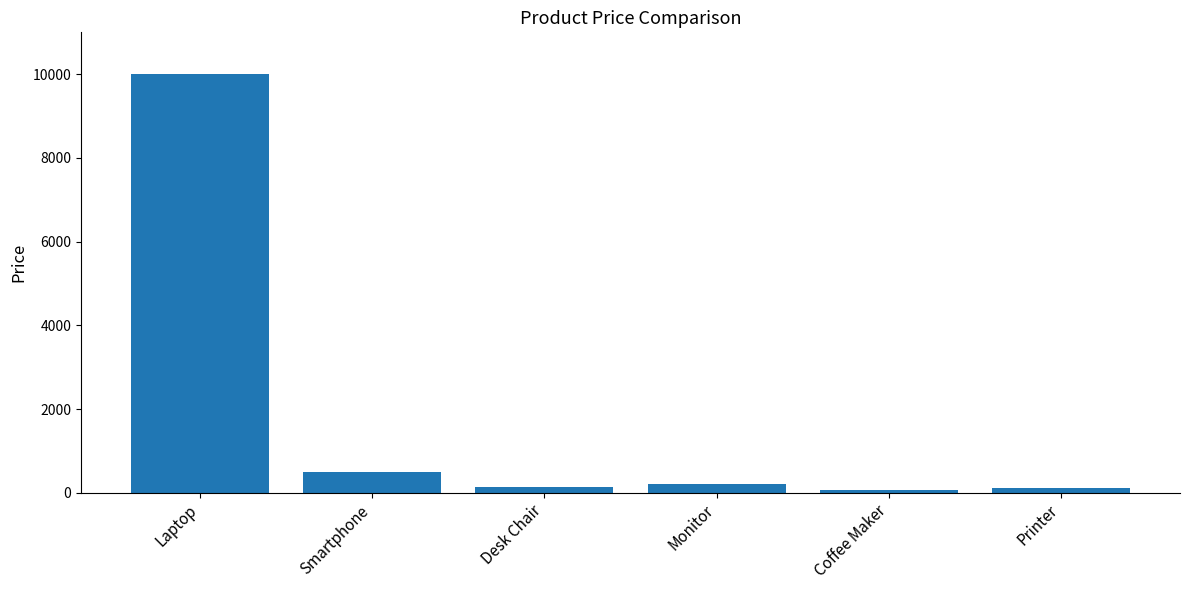

What is the greatest value displayed?

10000